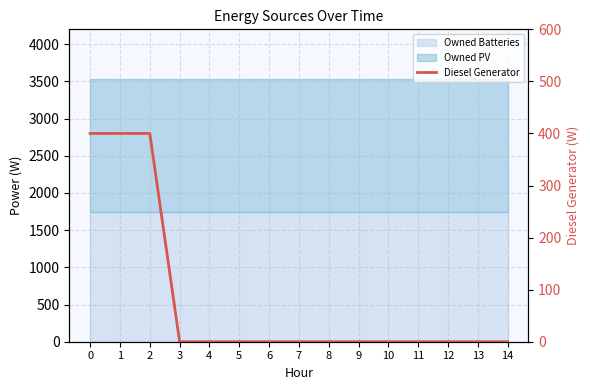

How many lines are shown in the chart?

1